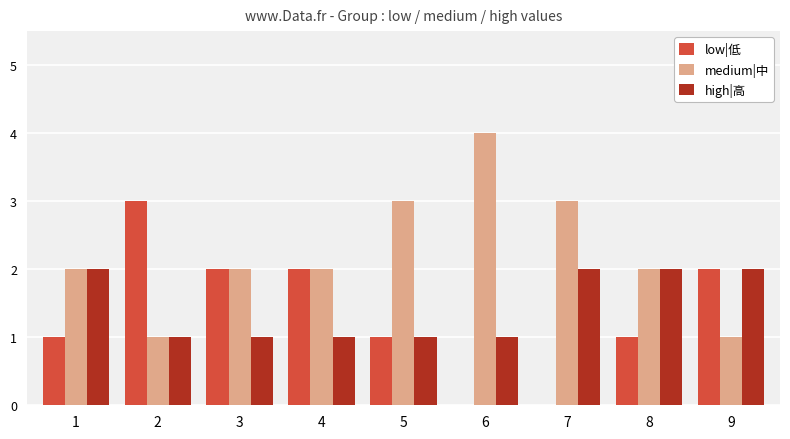

Count the number of categories in the chart.

9